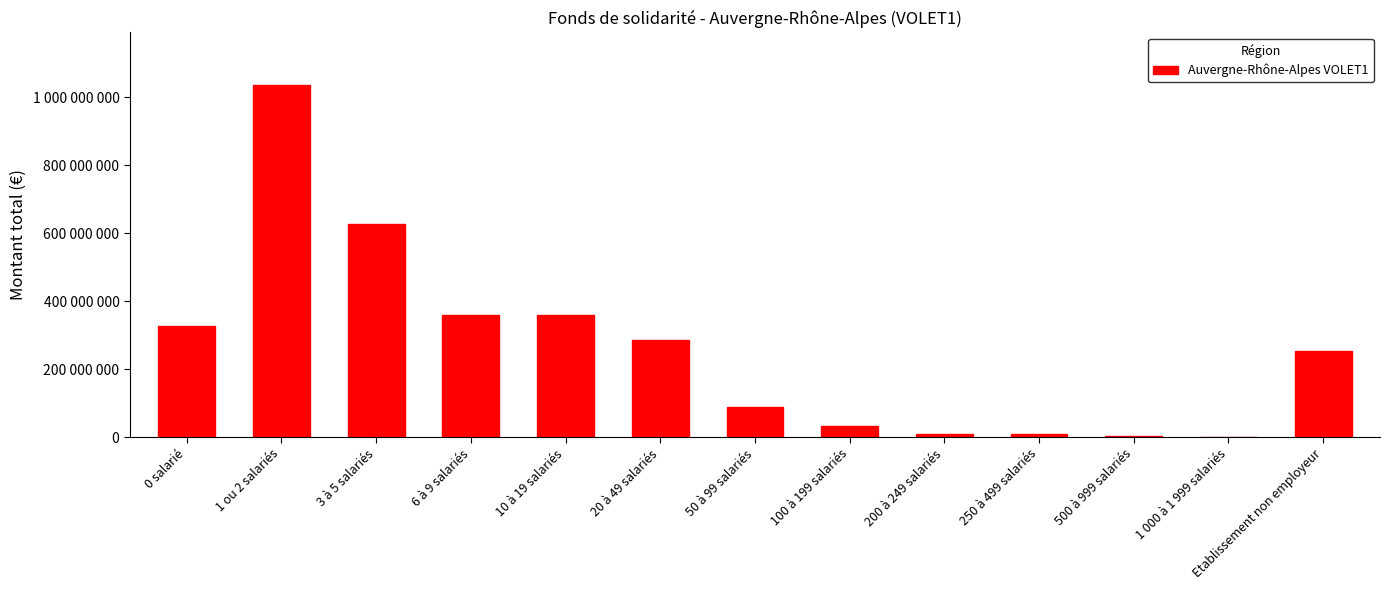

What is the label of the 4th bar from the right?

250 à 499 salariés